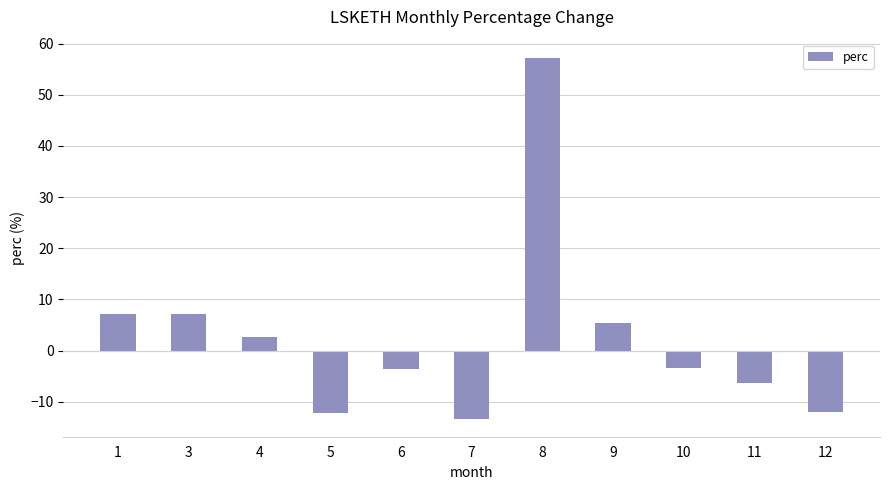

True or false: the data shows 1.1 at 9.

False